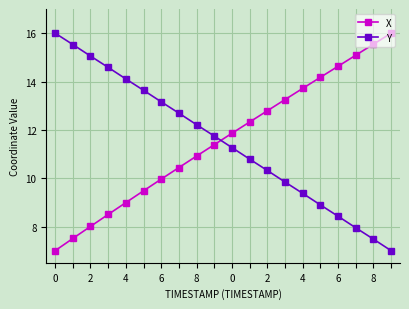

What is the maximum value for X?

16.0